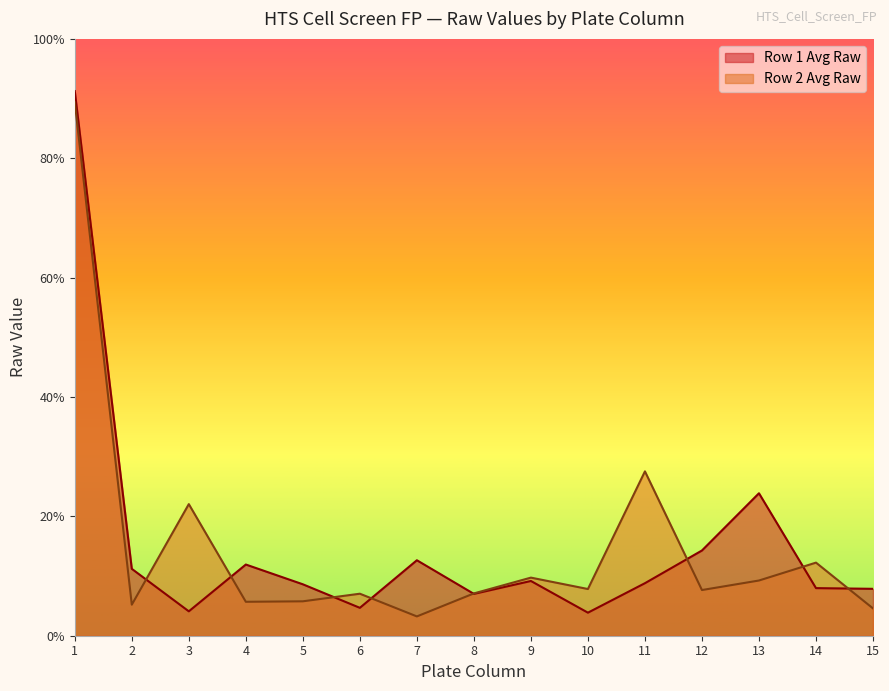

At 7, list the series in order from smallest to largest.

Row 2 Avg Raw, Row 1 Avg Raw